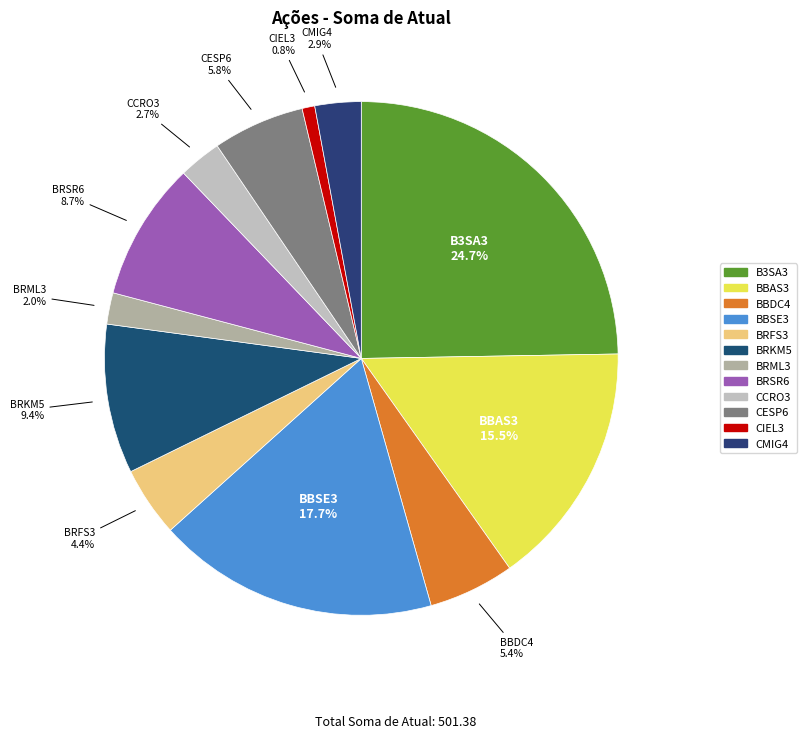

Is it true that BRSR6 is 16% of the pie?

False